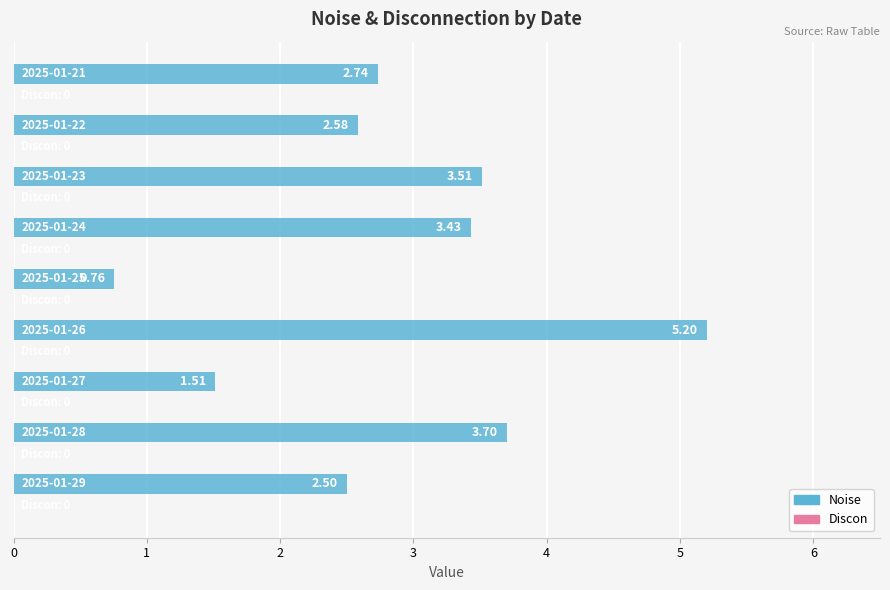

What is the difference between the second highest and second lowest values?

2.2